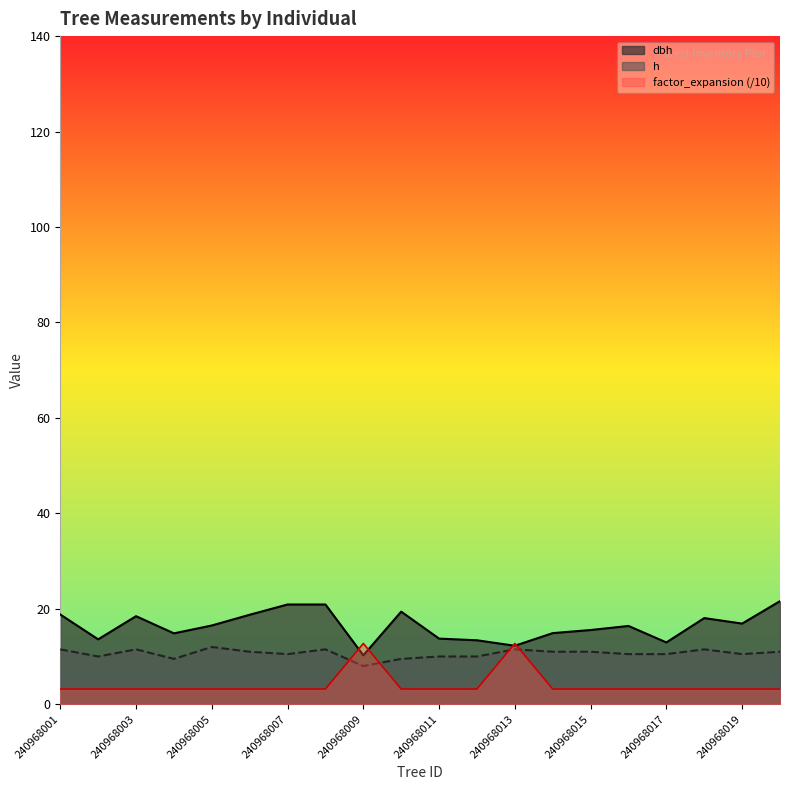

What is the total value across all series at 240968020?

35.8